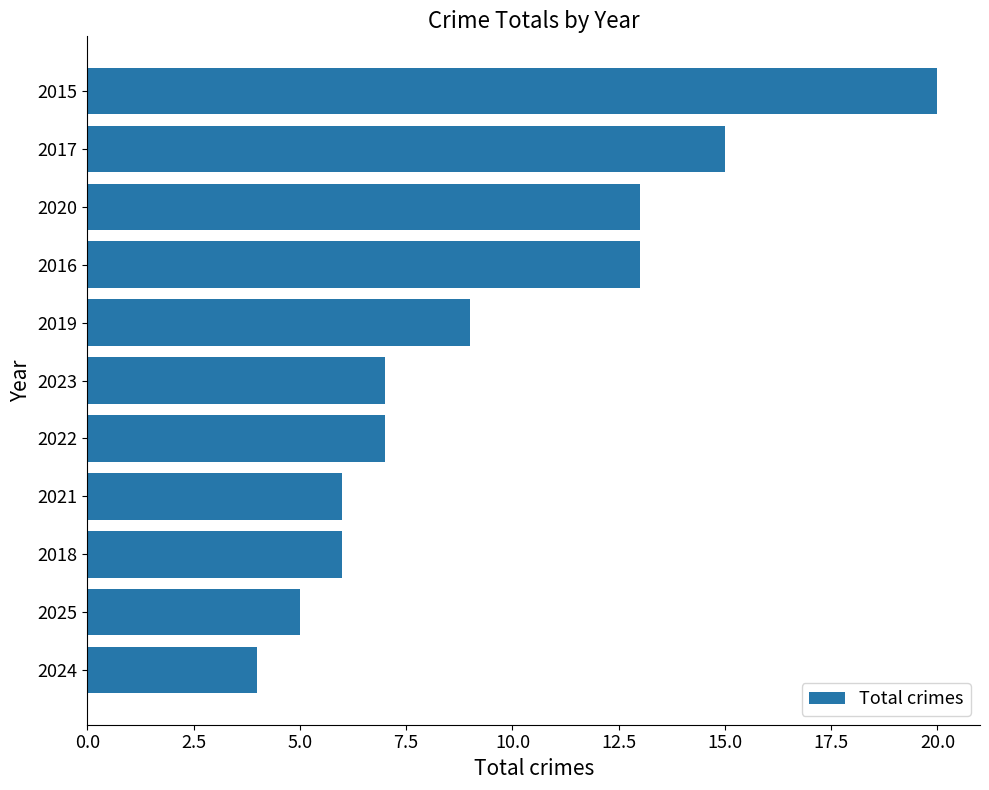

Between 2015 and 2021, which is larger?

2015